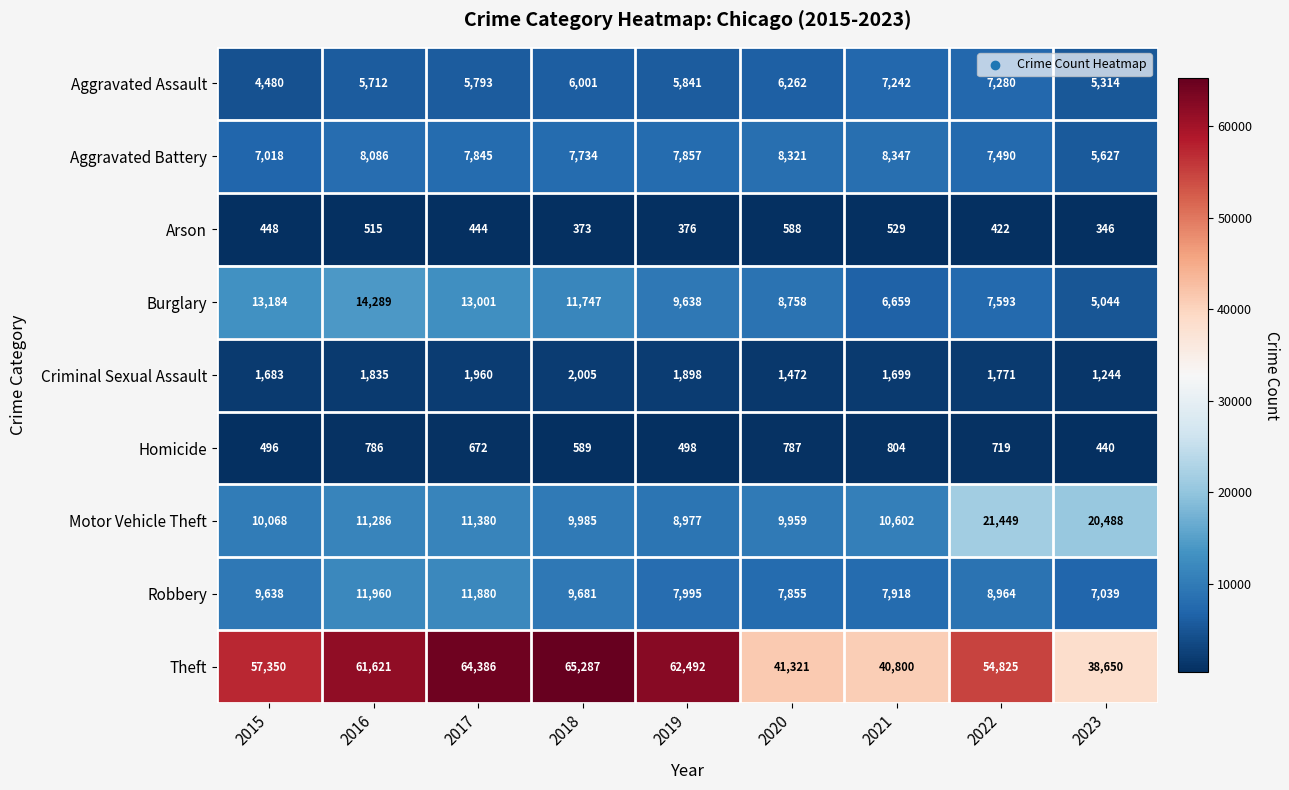

Which series has the largest total across all categories?

Theft